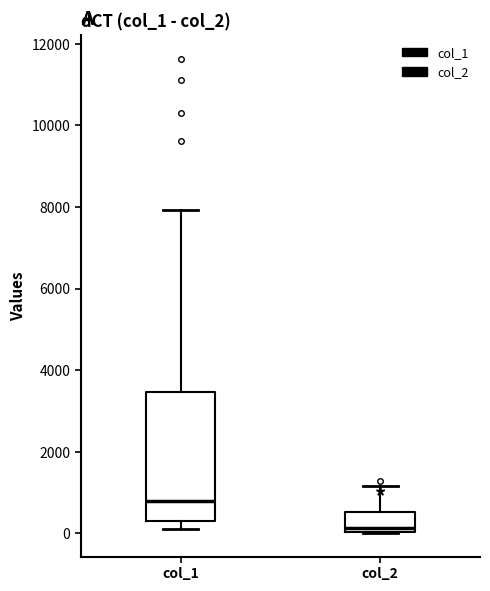

Which box's median line is the lowest?

col_2